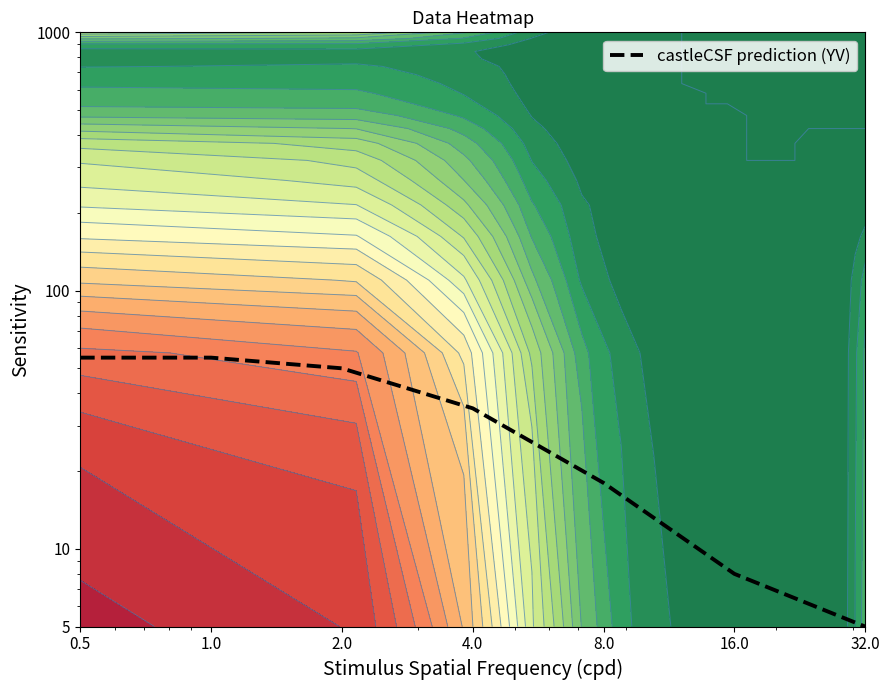

True or false: the data shows 8 at 16.0.

True